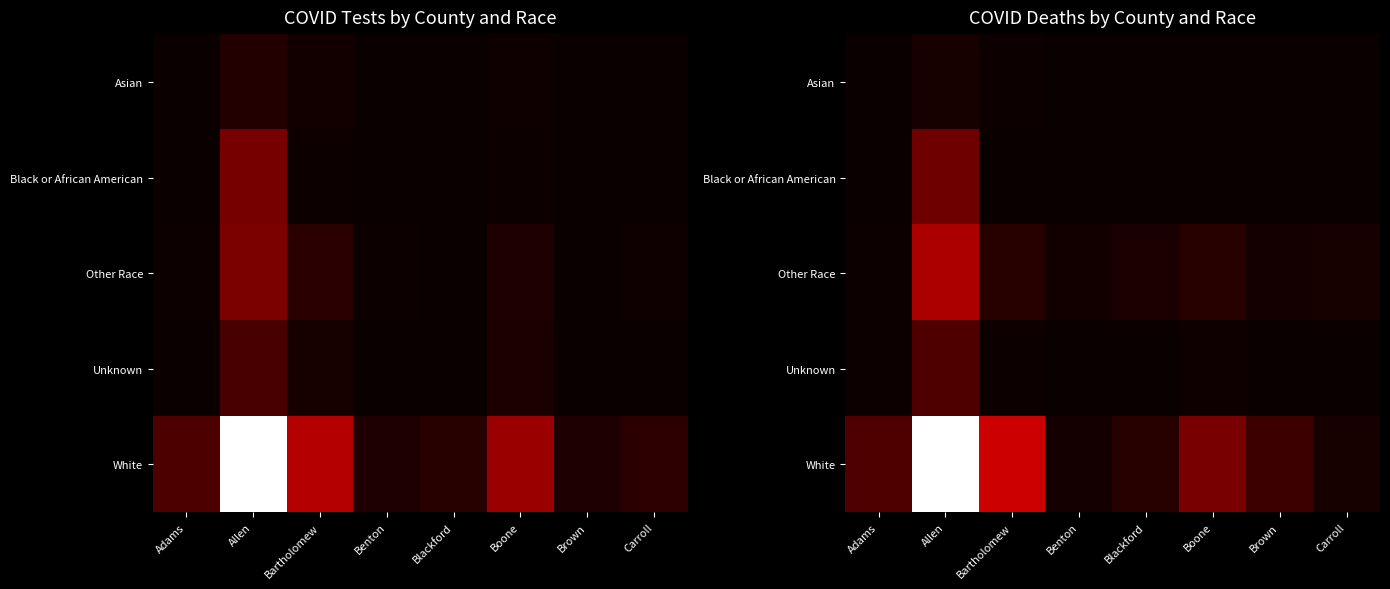

What is the total value across all series at Benton?

13